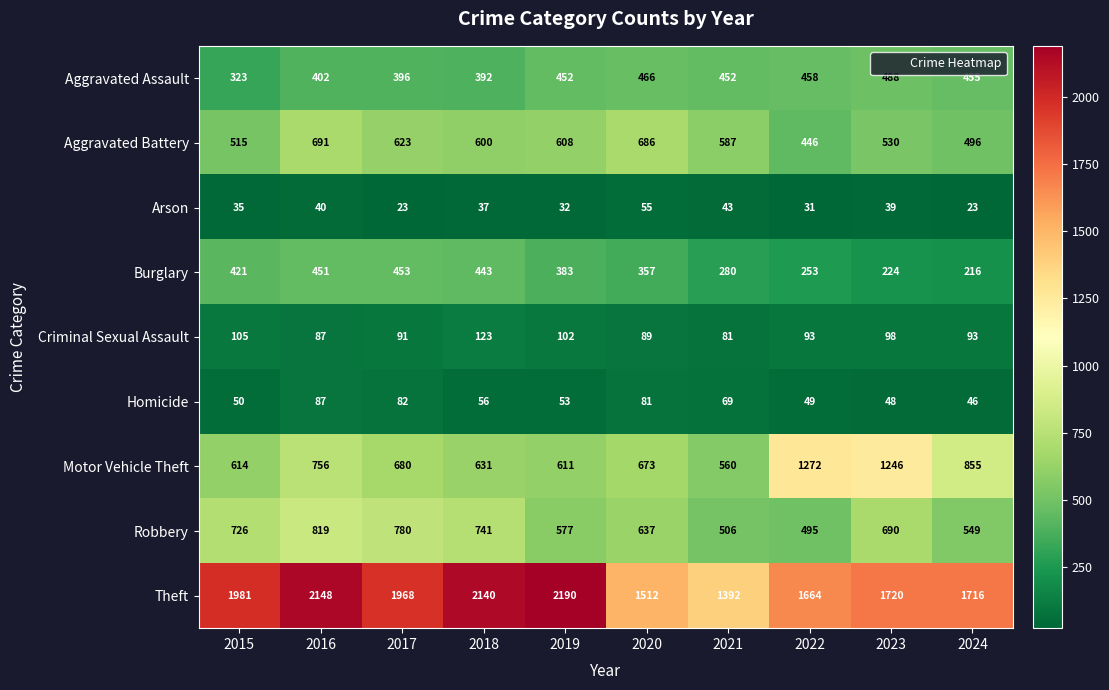

The Arson series shows 67 at 2021. True or false?

False